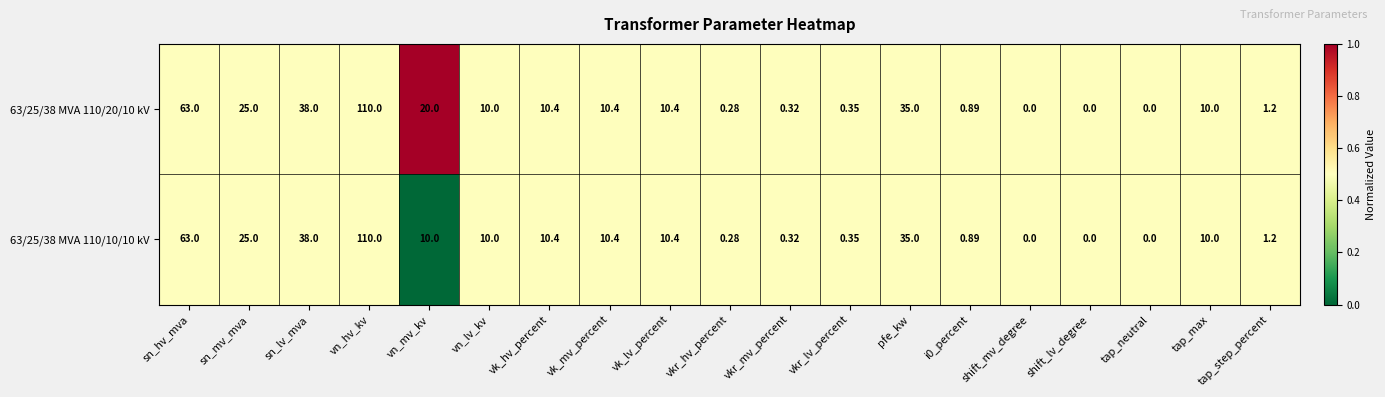

Which category has the highest value in the 63/25/38 MVA 110/10/10 kV series?

vn_hv_kv